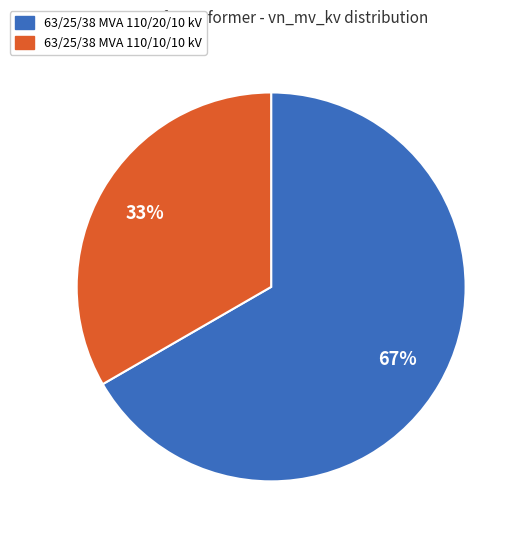

To the nearest percent, what is the combined percentage of 63/25/38 MVA 110/20/10 kV and 63/25/38 MVA 110/10/10 kV?

100%